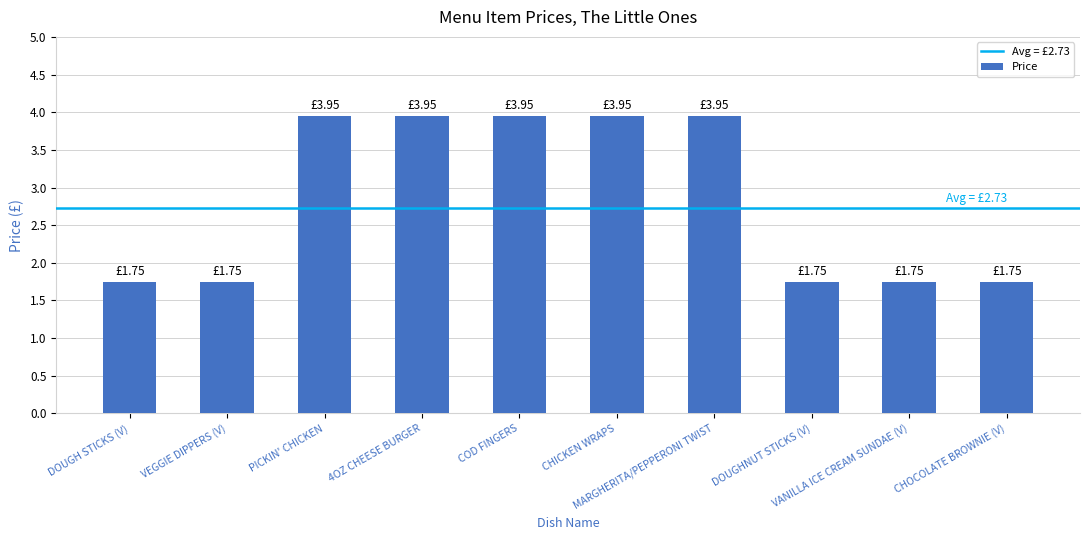

What is the difference between the second highest and minimum values?

2.2